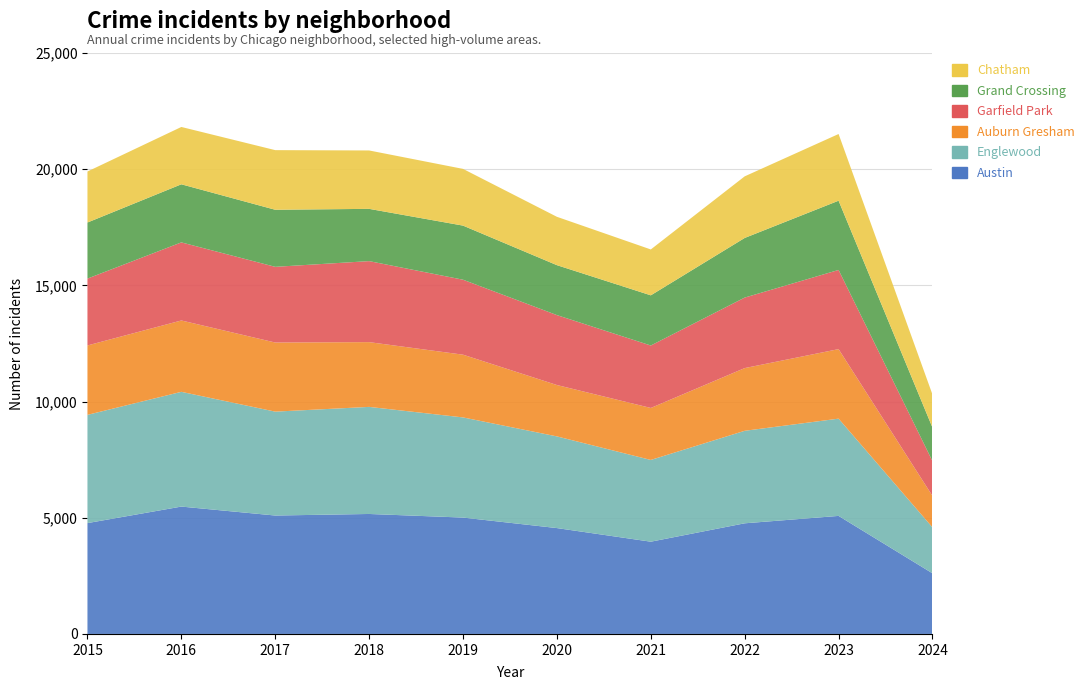

Reading left to right, extract all data points from this chart.

Austin: 4770	5481	5096	5163	5008	4556	3970	4761	5080	2609
Englewood: 4658	4938	4471	4608	4310	3945	3518	3981	4185	1977
Auburn Gresham: 2987	3071	2974	2787	2700	2211	2237	2699	2992	1354
Garfield Park: 2877	3360	3257	3486	3226	3009	2687	3034	3407	1496
Grand Crossing: 2413	2500	2456	2249	2328	2149	2160	2566	2980	1444
Chatham: 2195	2467	2566	2513	2441	2081	1974	2651	2870	1422